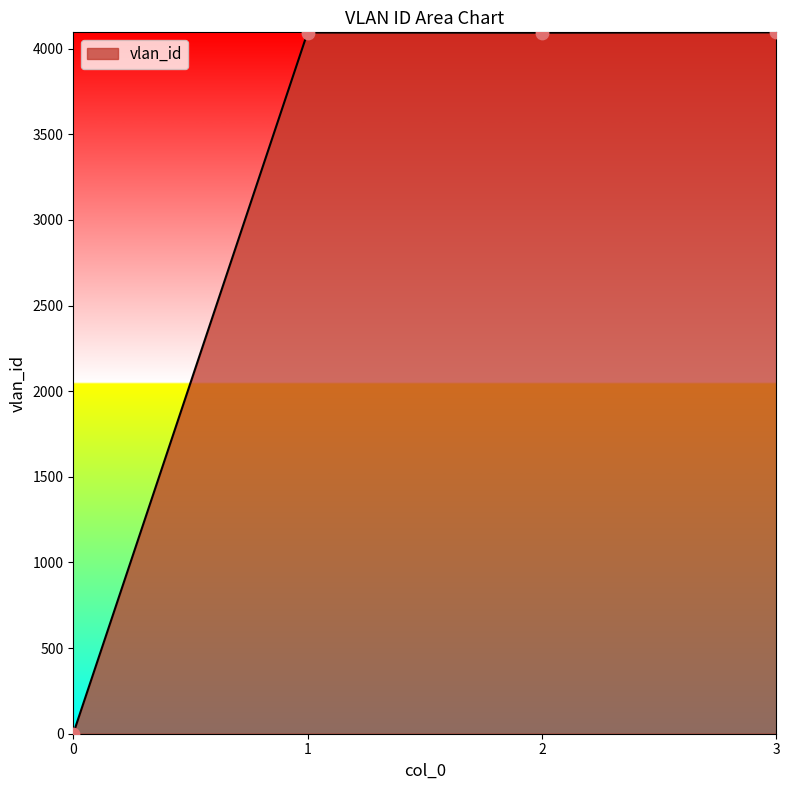

Between 3 and 0, which is larger?

3